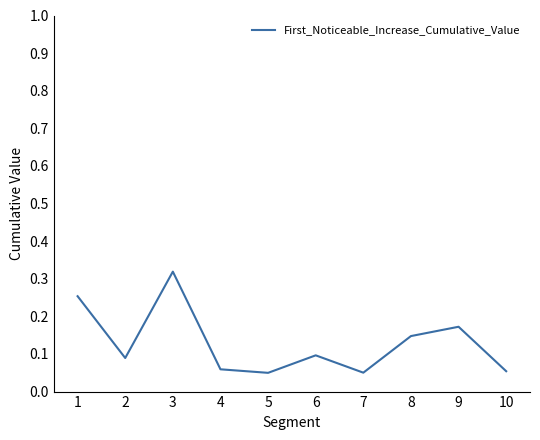

Which label corresponds to the largest value in the chart?

3